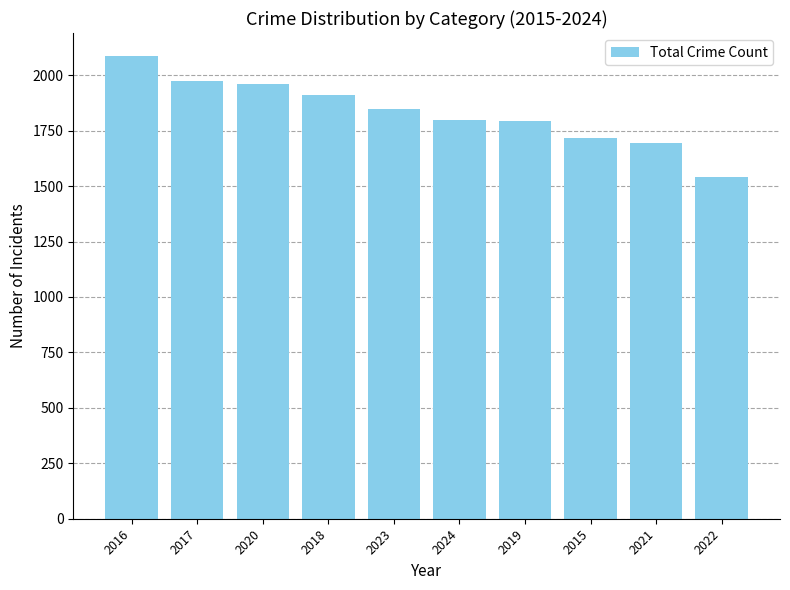

What is the change in value from 2016 to 2018?

-174